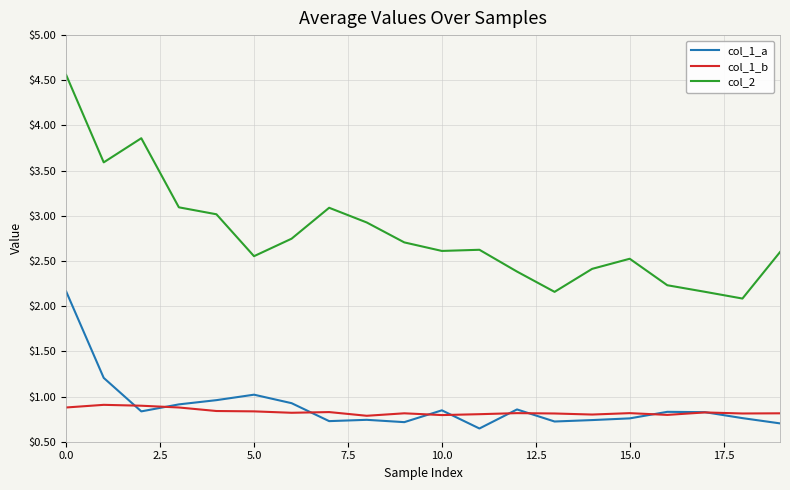

What is the greatest value displayed?

4.6